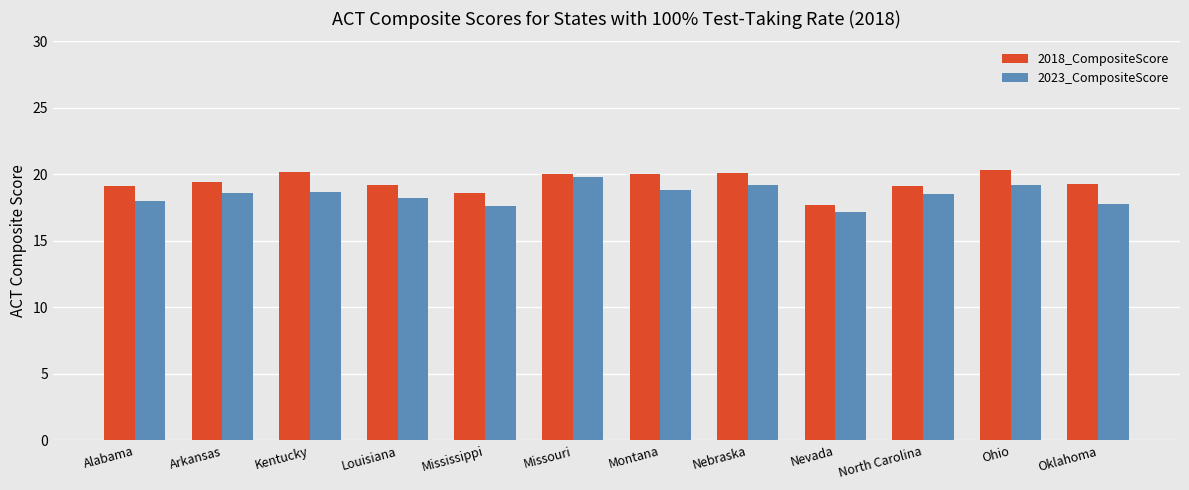

What is the average value of the 2023_CompositeScore series?

18.5